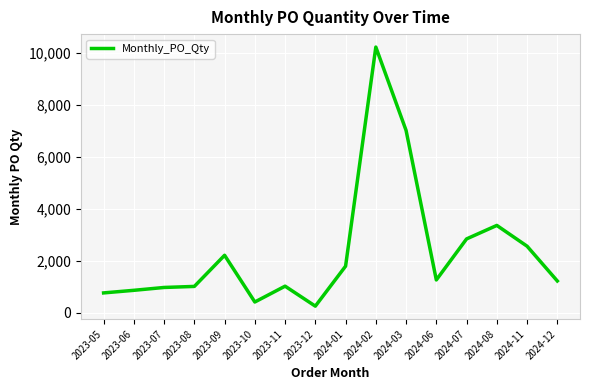

What is the sum of the values at 2024-06 and 2024-12?

2480